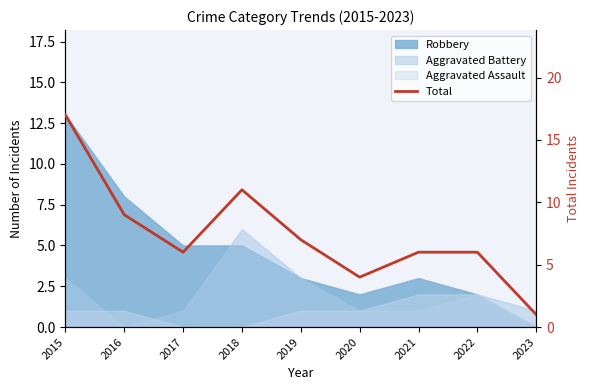

How many categories are shown in the chart?

9